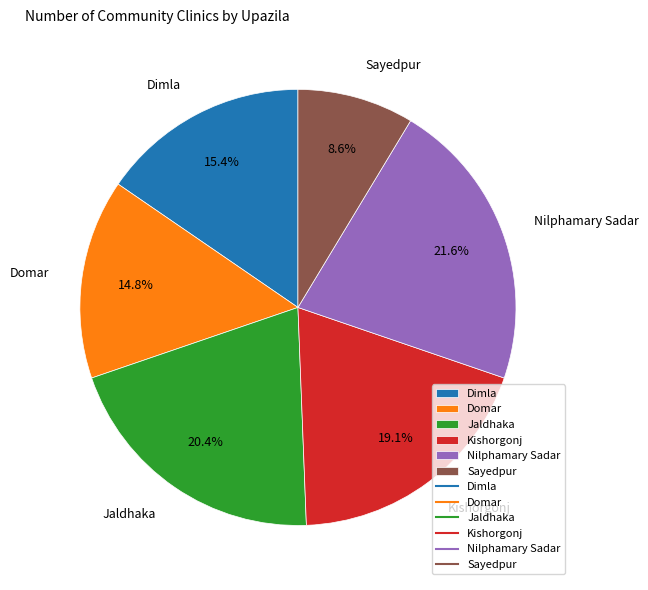

To the nearest percent, what is the average slice percentage?

17%